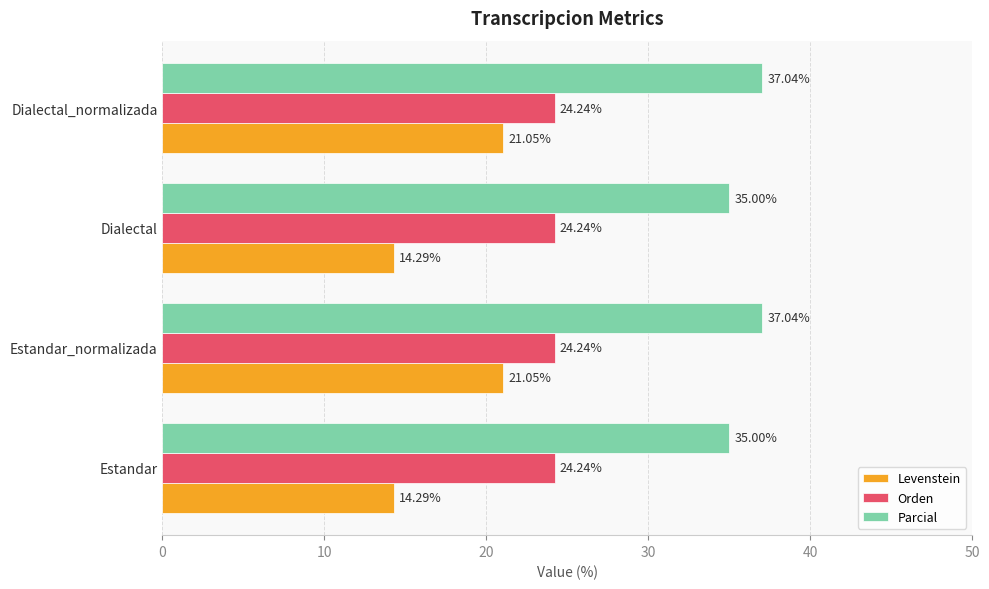

Which series has the widest spread of values?

Levenstein